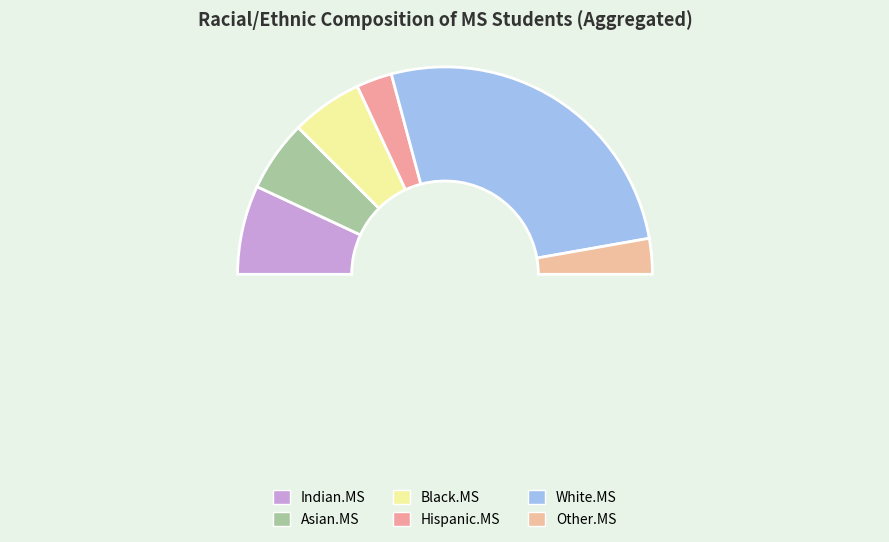

Combined, do 7 and White.MS account for over 50%?

No